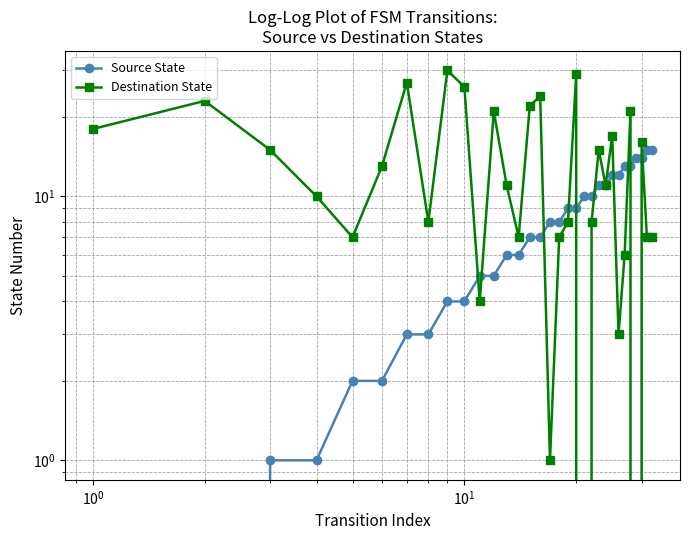

True or false: Source State and Destination State intersect in this chart.

True